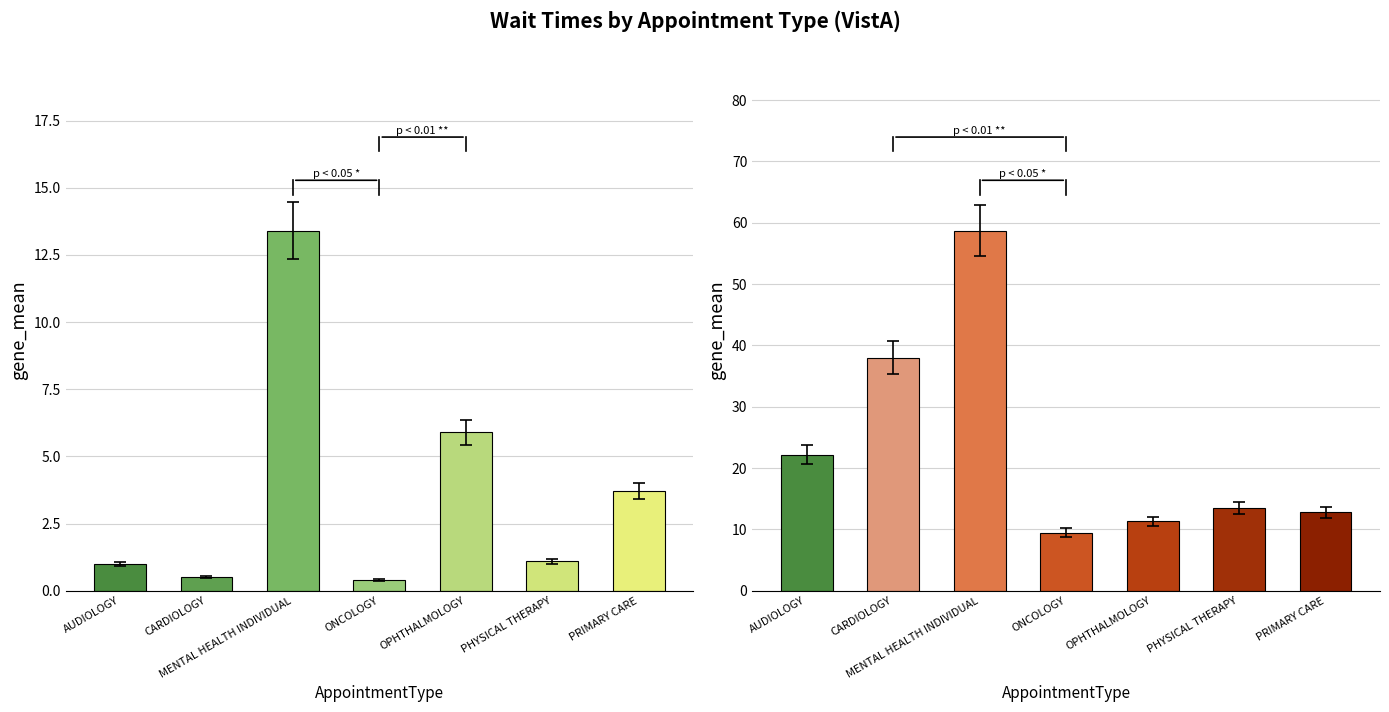

At which category is the sum across all series the highest?

MENTAL HEALTH INDIVIDUAL